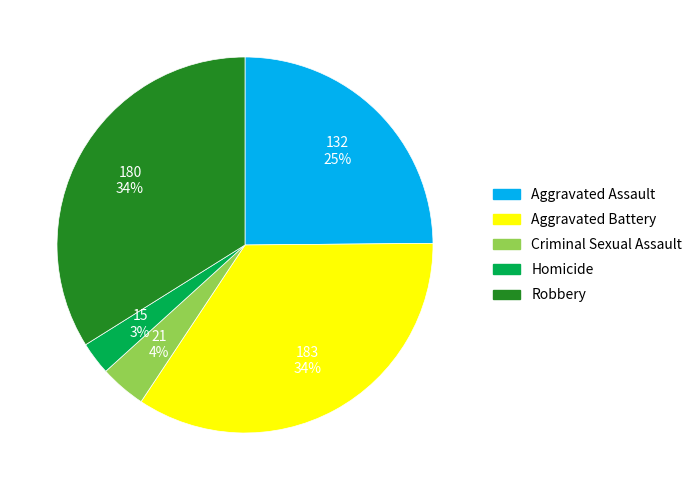

Approximately how many times larger is the value at Aggravated Assault compared to Aggravated Battery?

0.7